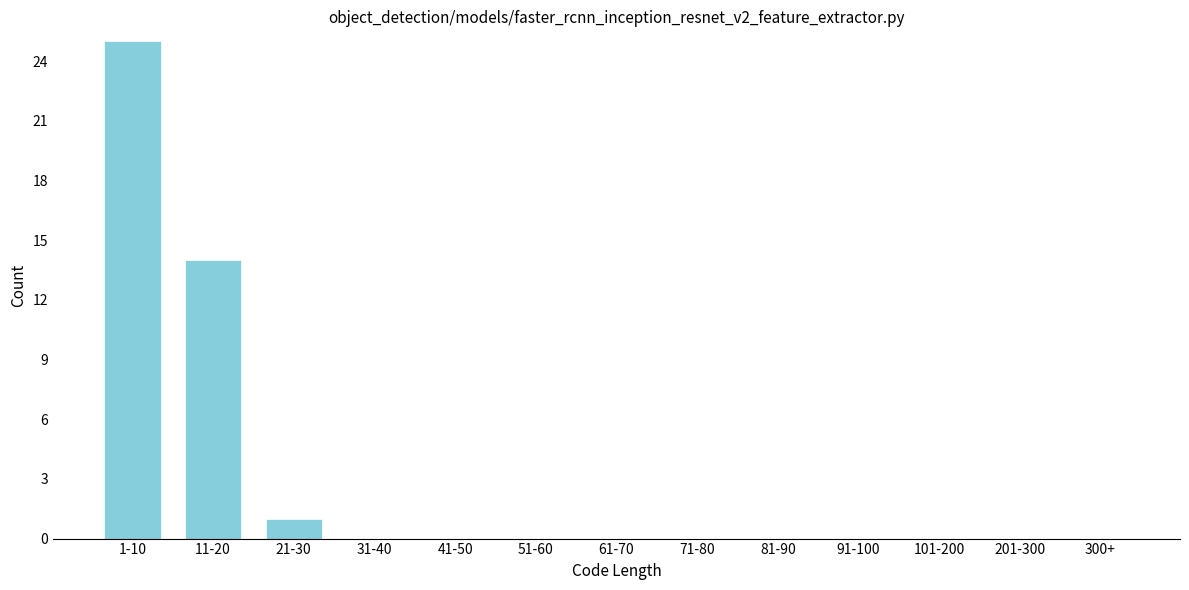

Reading right to left, extract all data points from this chart.

300+=0	201-300=0	101-200=0	91-100=0	81-90=0	71-80=0	61-70=0	51-60=0	41-50=0	31-40=0	21-30=1	11-20=14	1-10=25